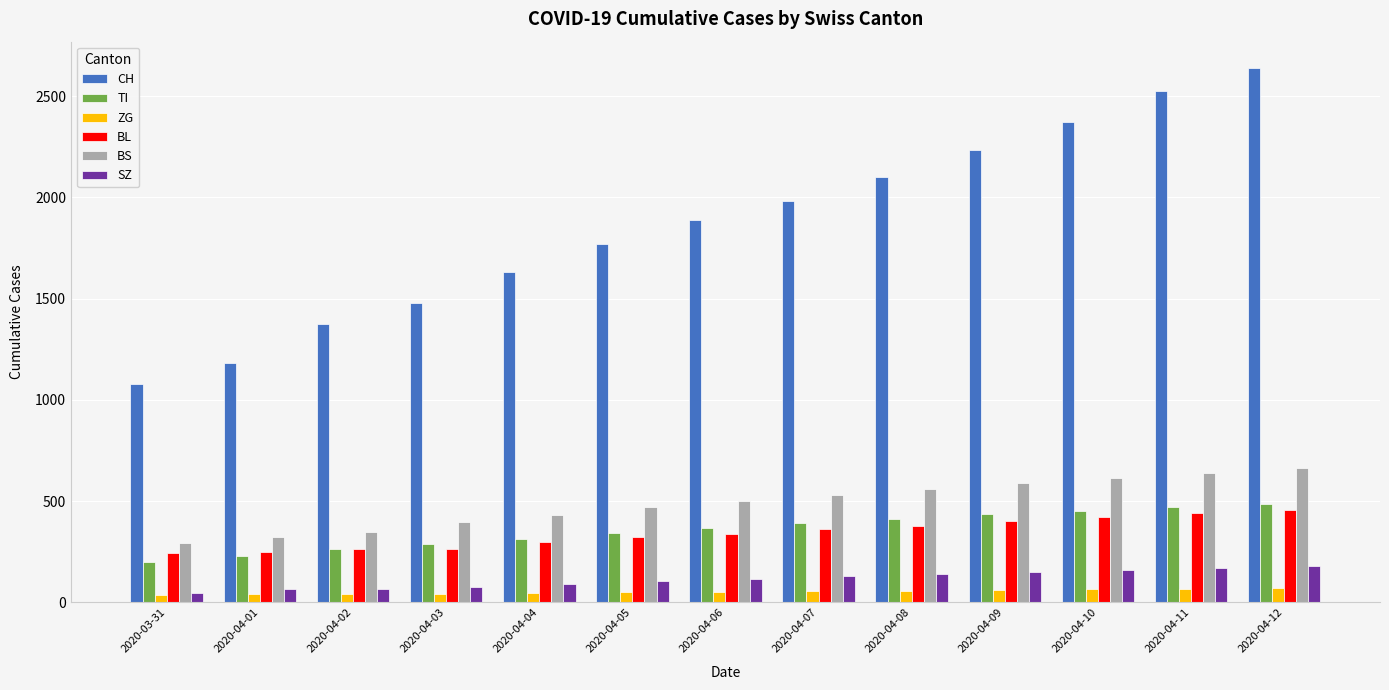

The value of CH at 2020-04-09 is 3557. True or false?

False